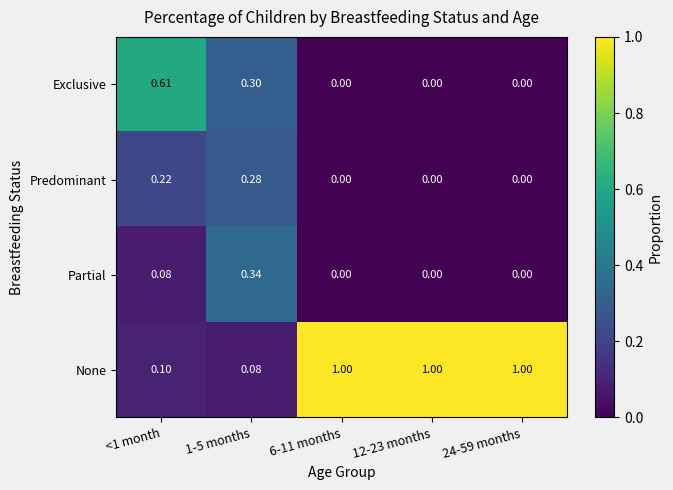

Which series changed the most between 1-5 months and 24-59 months?

None